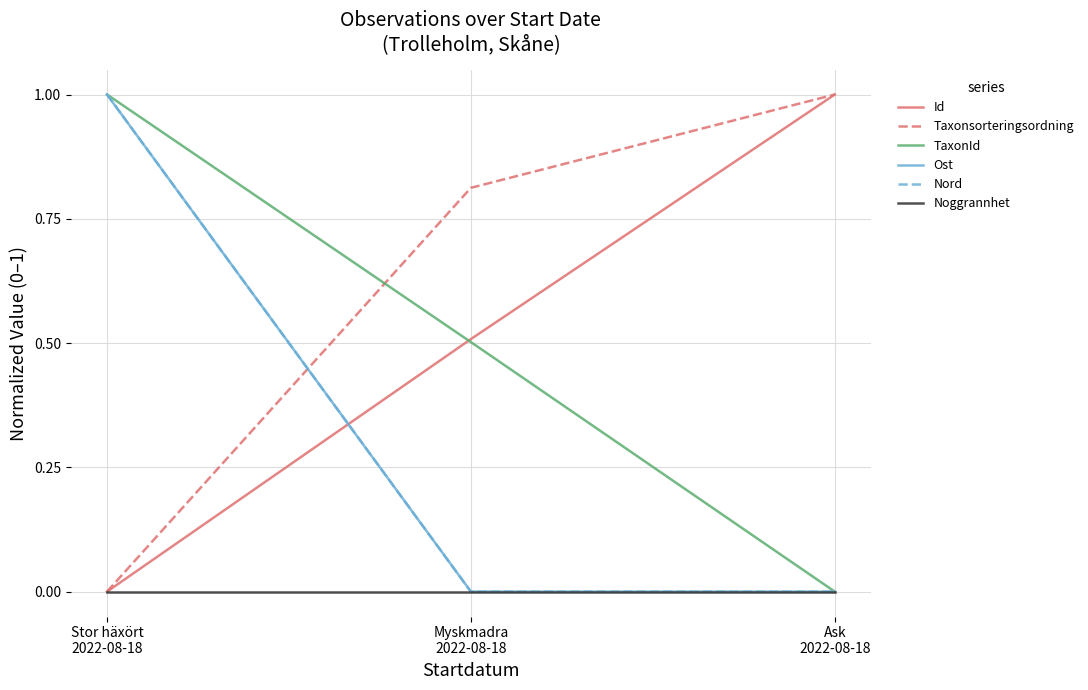

Is this an area chart (filled region under the line)?

No